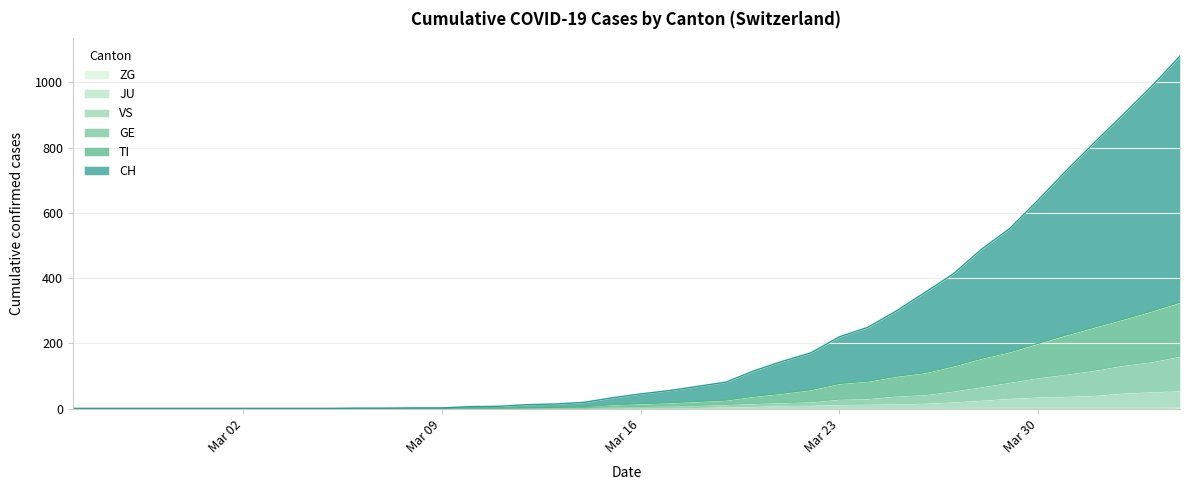

What is the average value of the CH series?

213